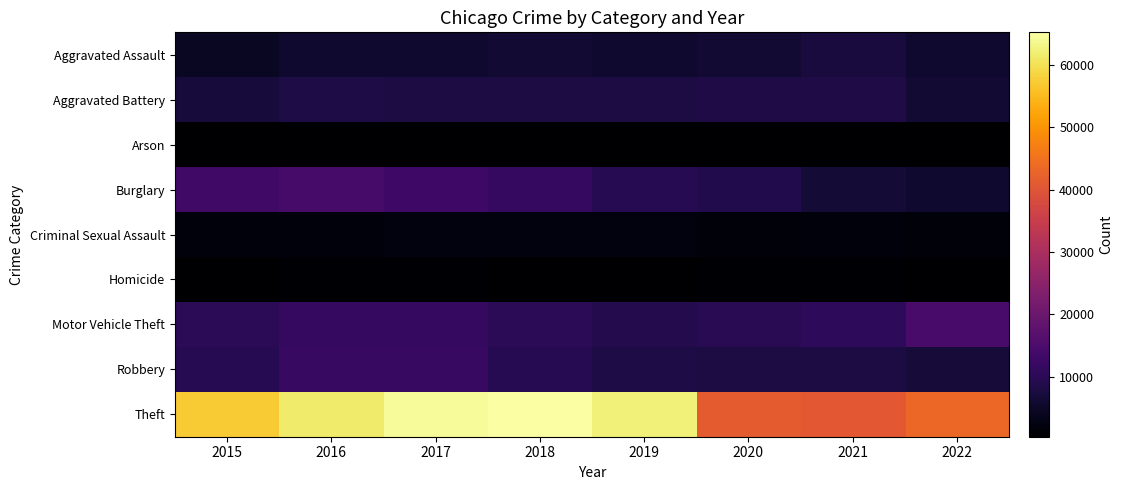

Which series has the widest spread of values?

Theft